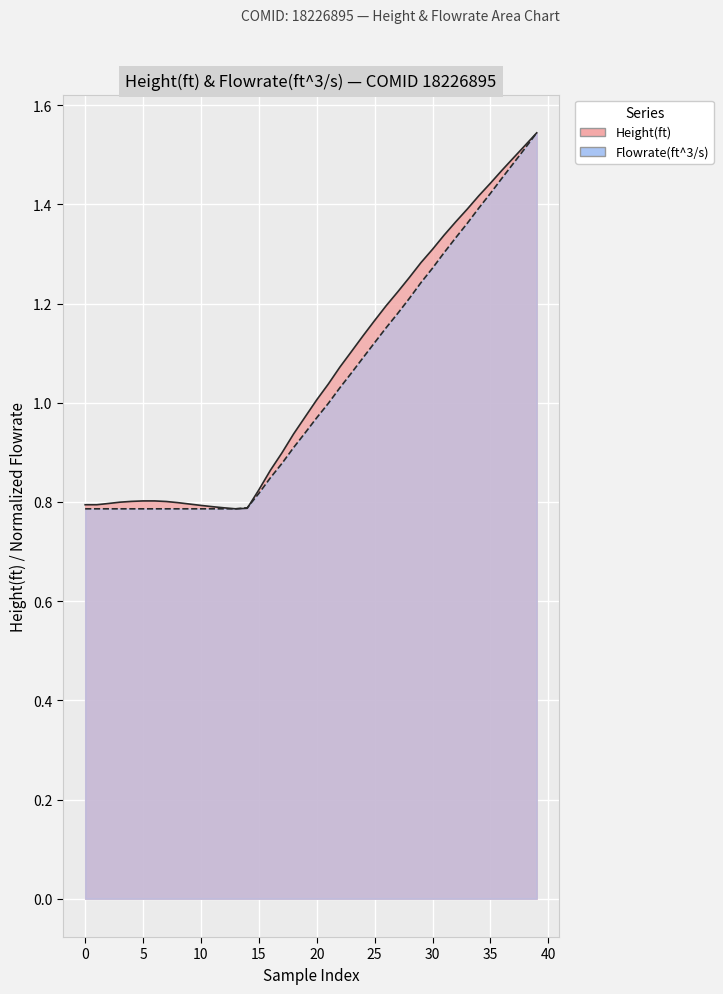

How many times do Height(ft) and Flowrate(ft^3/s) cross each other?

2